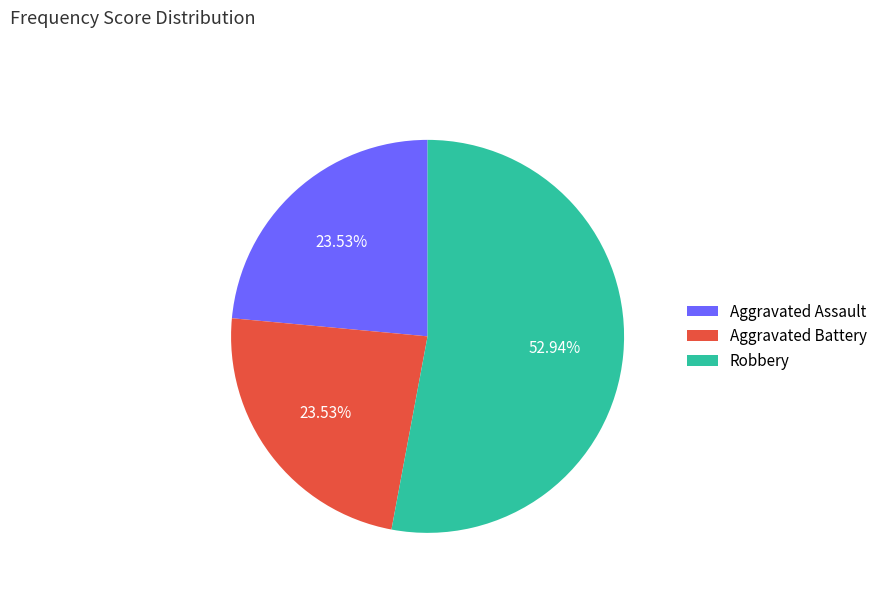

How many segments does this pie chart have?

3